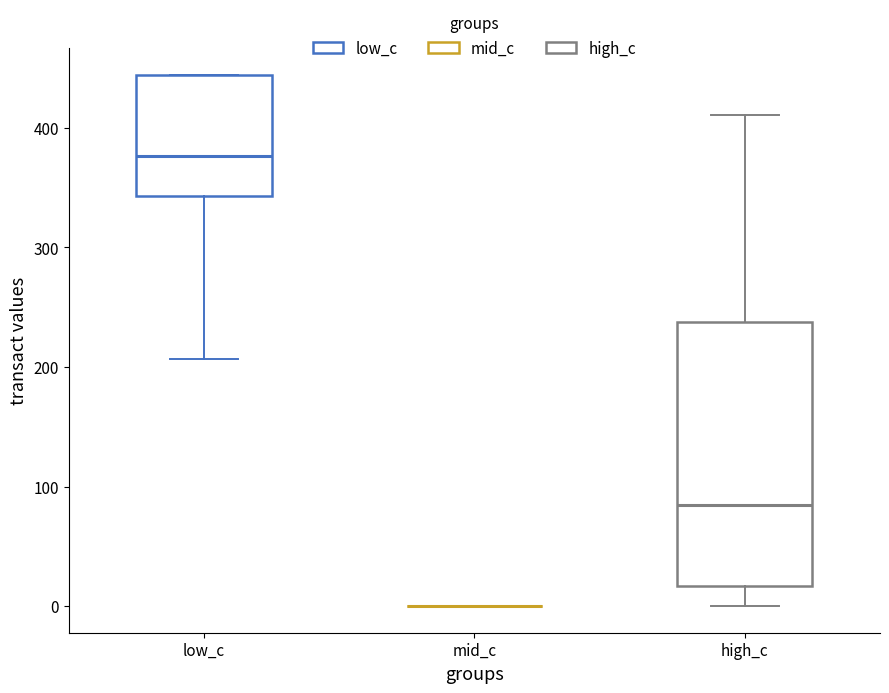

Reading left to right, read every box against the y-axis: the position of its median line, the range the box covers, and the ends of its whiskers. The values are not printed on the chart, so give them approximately, as read against the axis.

low_c: median 380, box 340 to 440, whiskers 210 to 440
mid_c: box collapsed to a line at 0, whiskers 0 to 0
high_c: median 80, box 20 to 240, whiskers 0 to 410